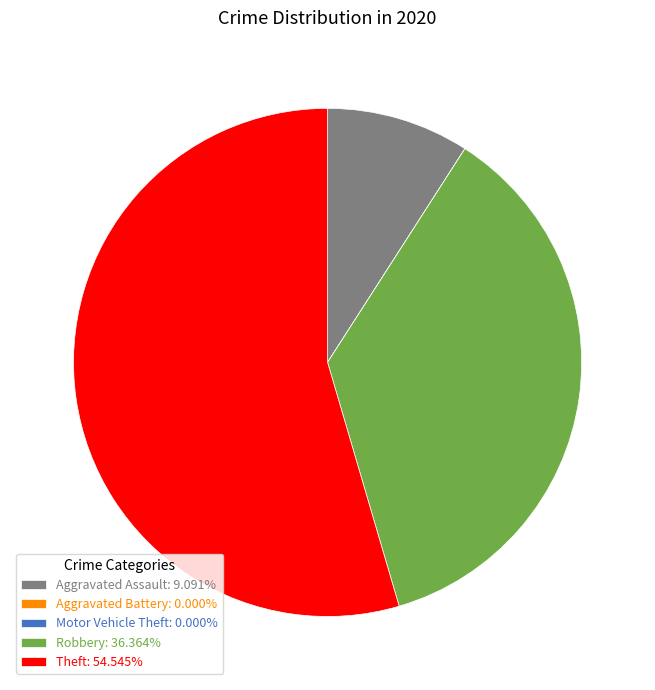

Which slice is the largest?

Theft